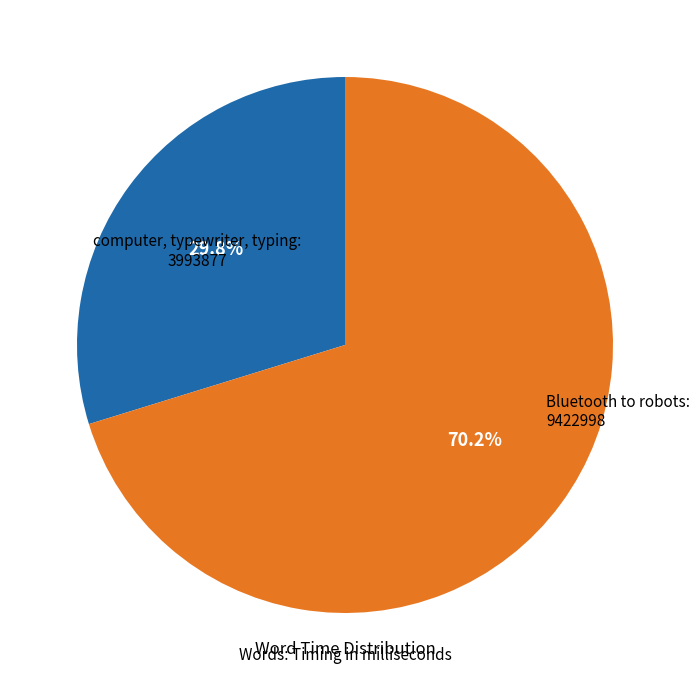

Does any single category account for the majority?

Yes